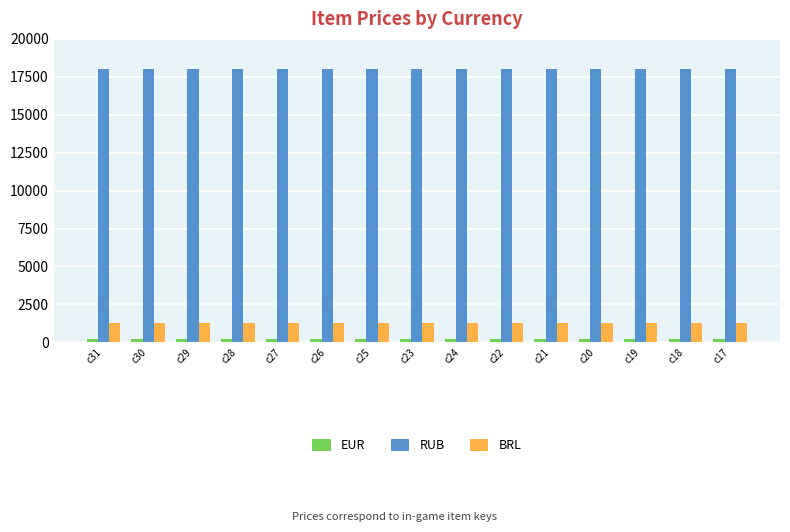

True or false: BRL has a value of 343 at c28.

False